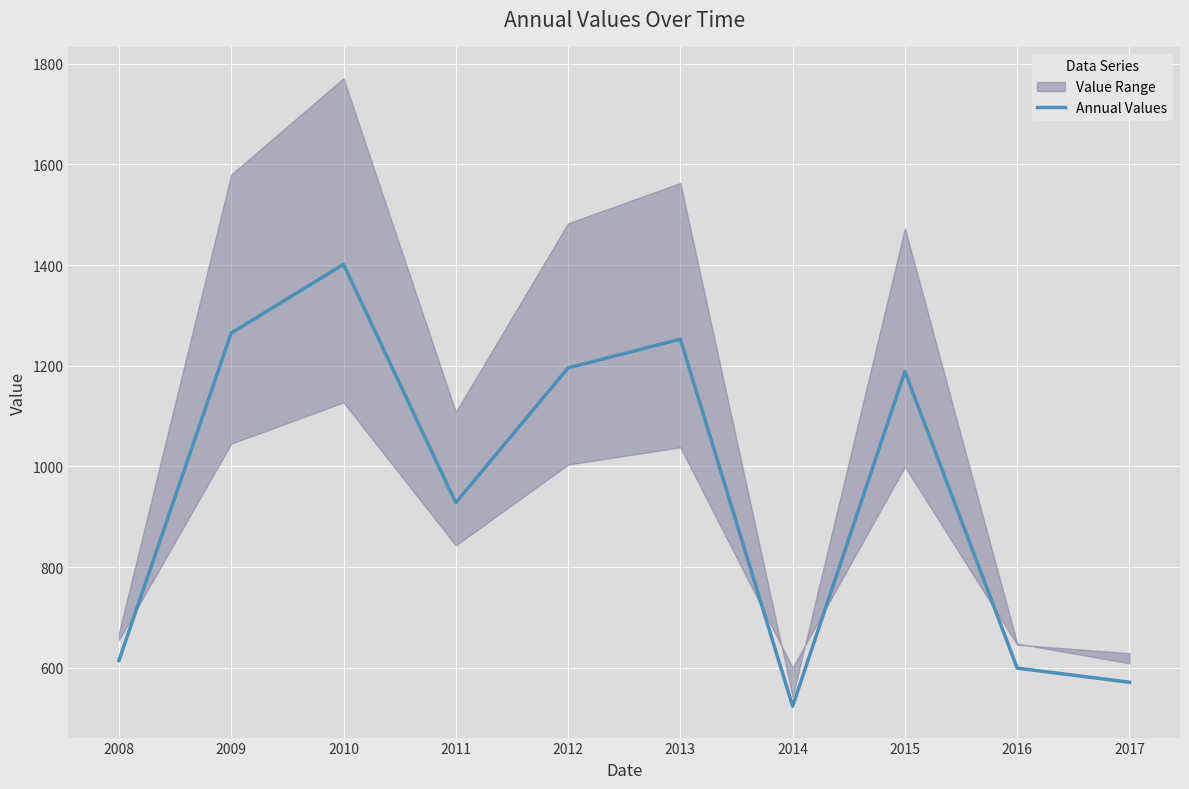

List the labels in order of value, smallest first.

2014, 2017, 2016, 2008, 2011, 2015, 2012, 2013, 2009, 2010